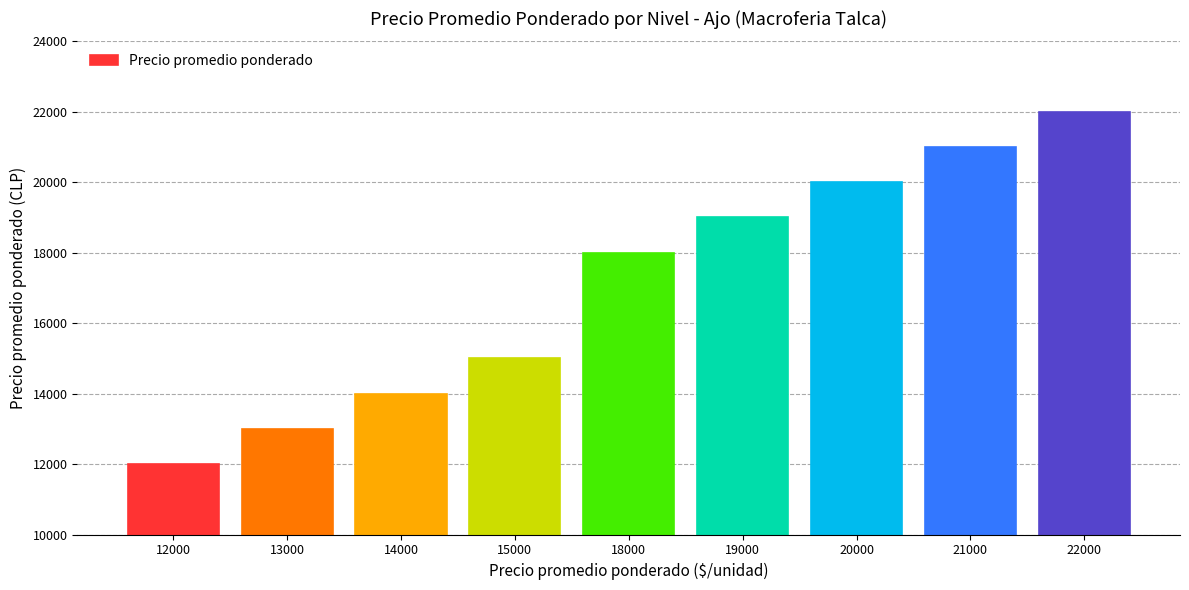

Reading left to right, extract all data points from this chart.

12000	13000	14000	15000	18000	19000	20000	21000	22000